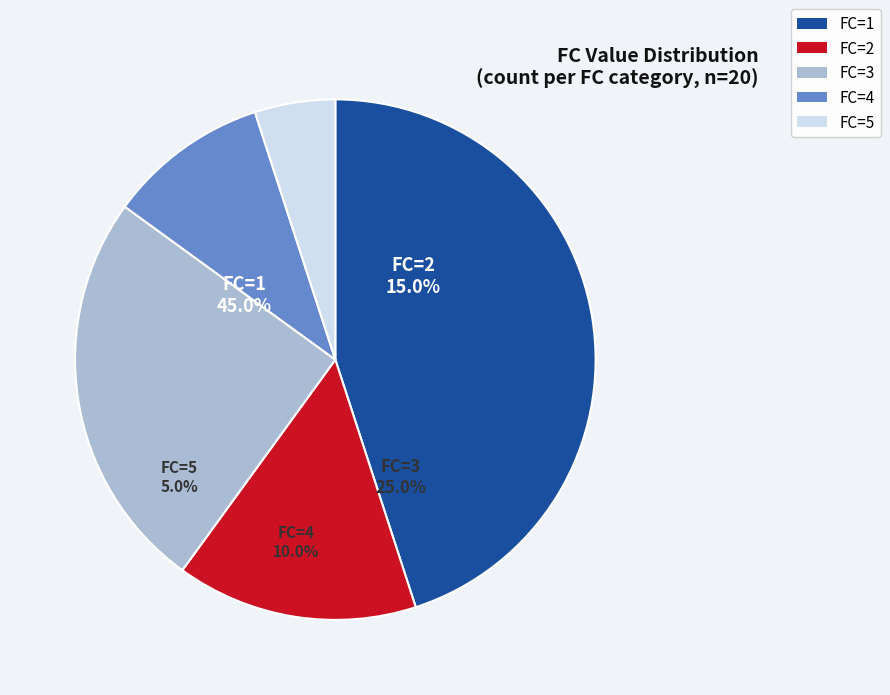

The 4 slice represents 16% of the pie. True or false?

False